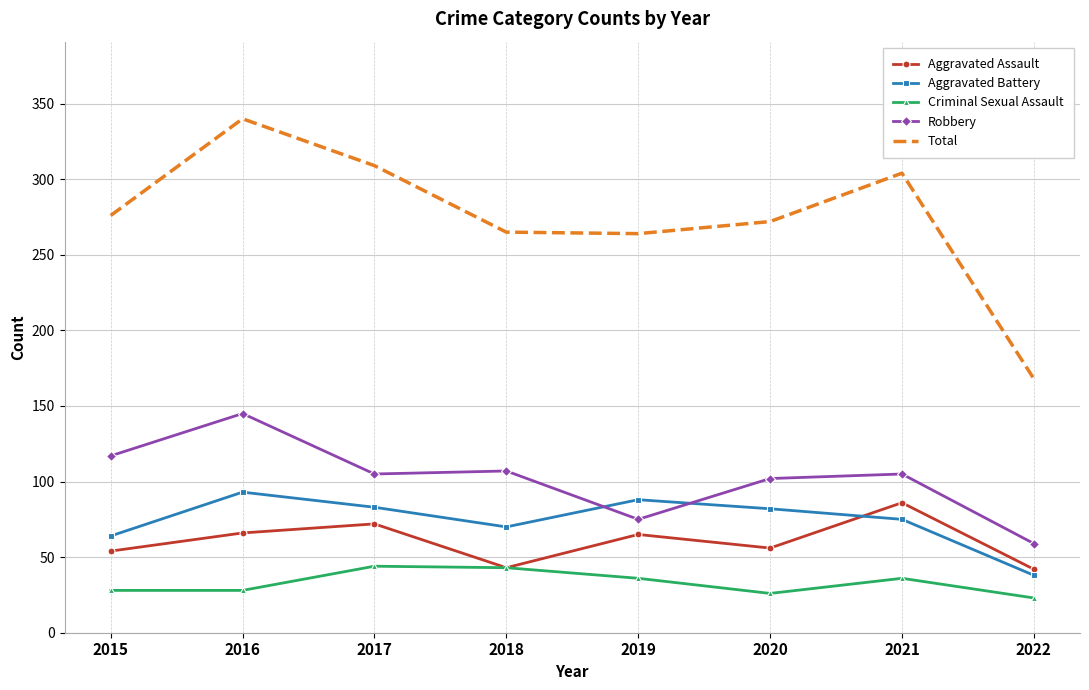

At which label does Total reach its minimum?

2022